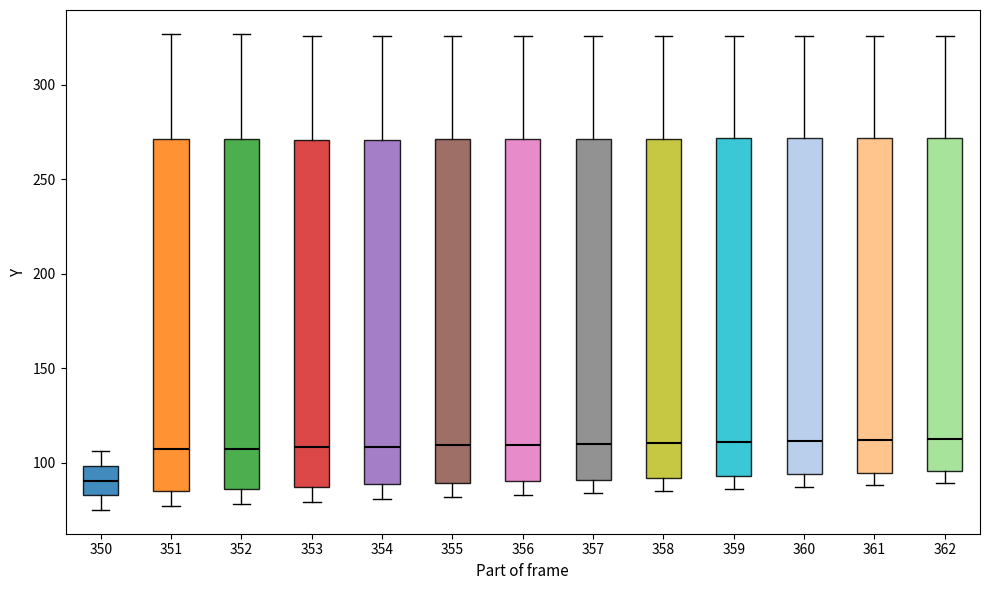

Where does the lower whisker of the box at x = 354 end on the y-axis? The values are not printed on the chart, so give them approximately, as read against the axis.

80